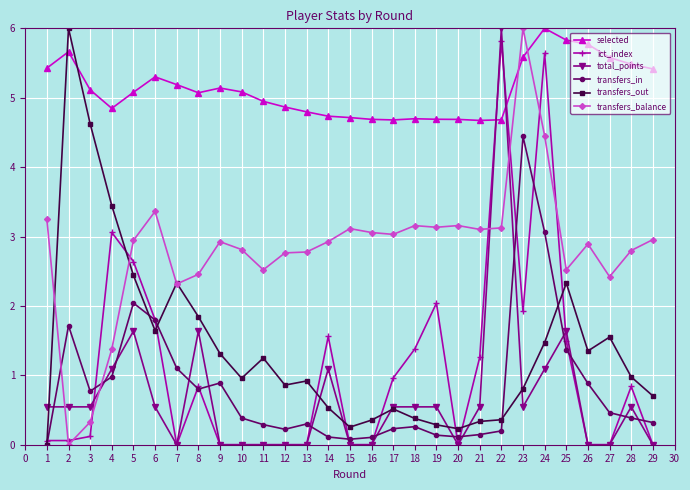

What is the value of the ict_index point at the 8th from the left?

0.8